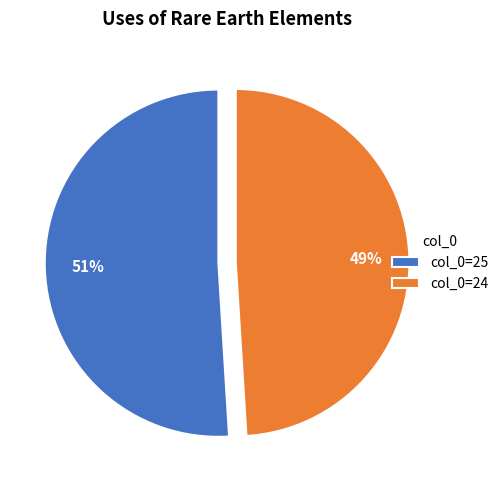

Is it true that col_0=25 is 66% of the pie?

False